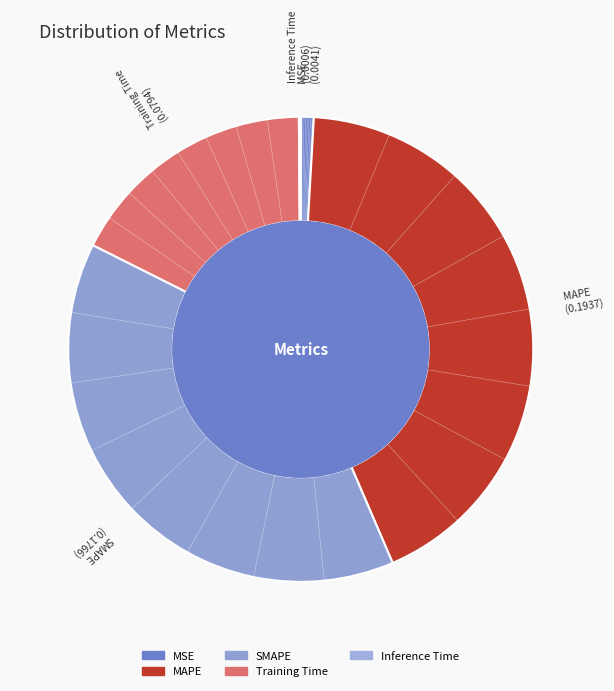

Do Training Time and MAPE together represent more than half of the pie?

Yes